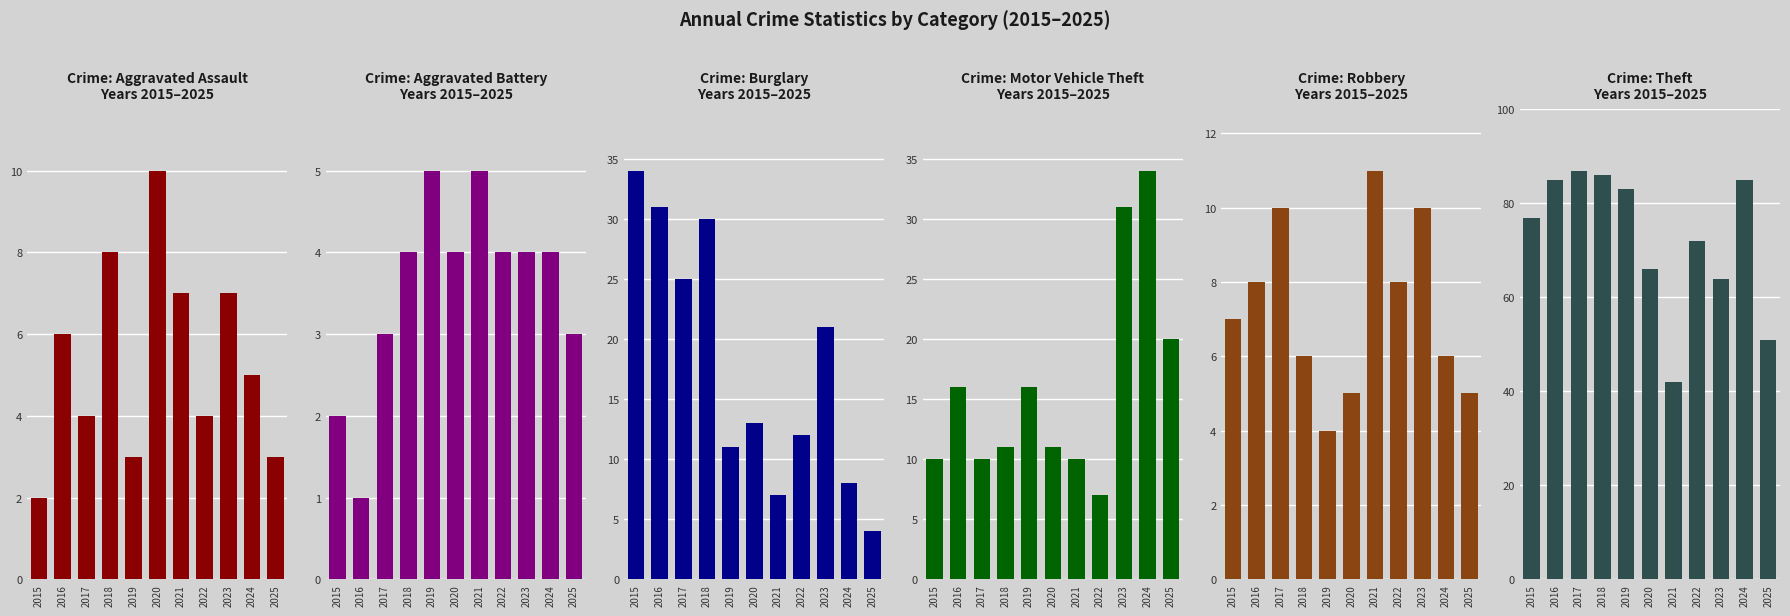

What is the spread (max minus min) of values at 2022?

68